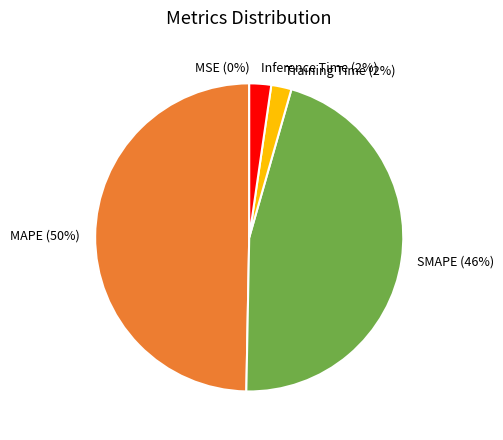

Which category has the biggest portion of the pie?

MAPE